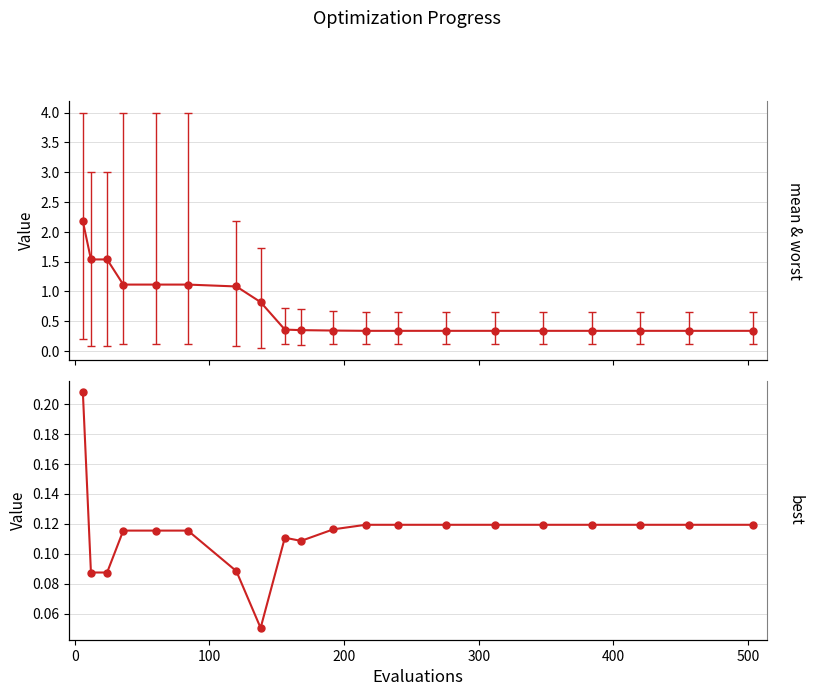

Reading left to right, transcribe all the data shown in this chart.

0.2	0.1	0.1	0.1	0.1	0.1	0.1	0.1	0.1	0.1	0.1	0.1	0.1	0.1	0.1	0.1	0.1	0.1	0.1	0.1